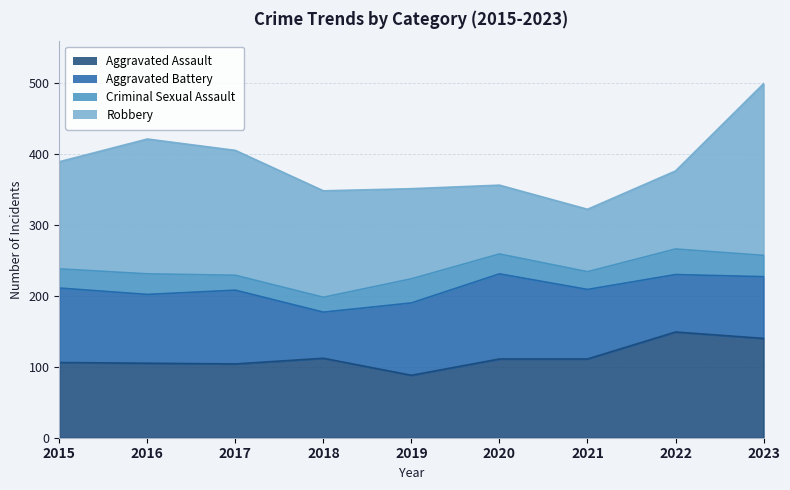

Reading left to right, transcribe all the data shown in this chart.

Aggravated Assault: 2015=106	2016=105	2017=104	2018=112	2019=88	2020=111	2021=111	2022=149	2023=140
Aggravated Battery: 2015=105	2016=97	2017=104	2018=65	2019=102	2020=120	2021=98	2022=81	2023=87
Criminal Sexual Assault: 2015=27	2016=29	2017=21	2018=21	2019=34	2020=28	2021=25	2022=36	2023=30
Robbery: 2015=151	2016=190	2017=176	2018=150	2019=127	2020=97	2021=88	2022=110	2023=242